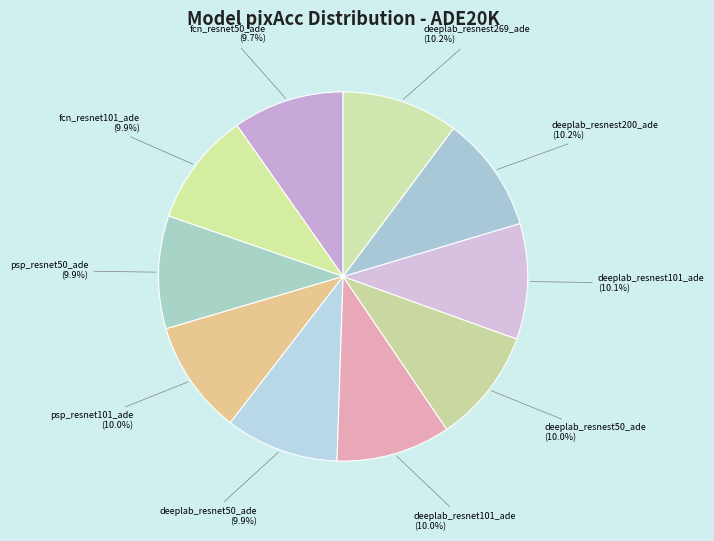

How many slices are in this pie chart?

10